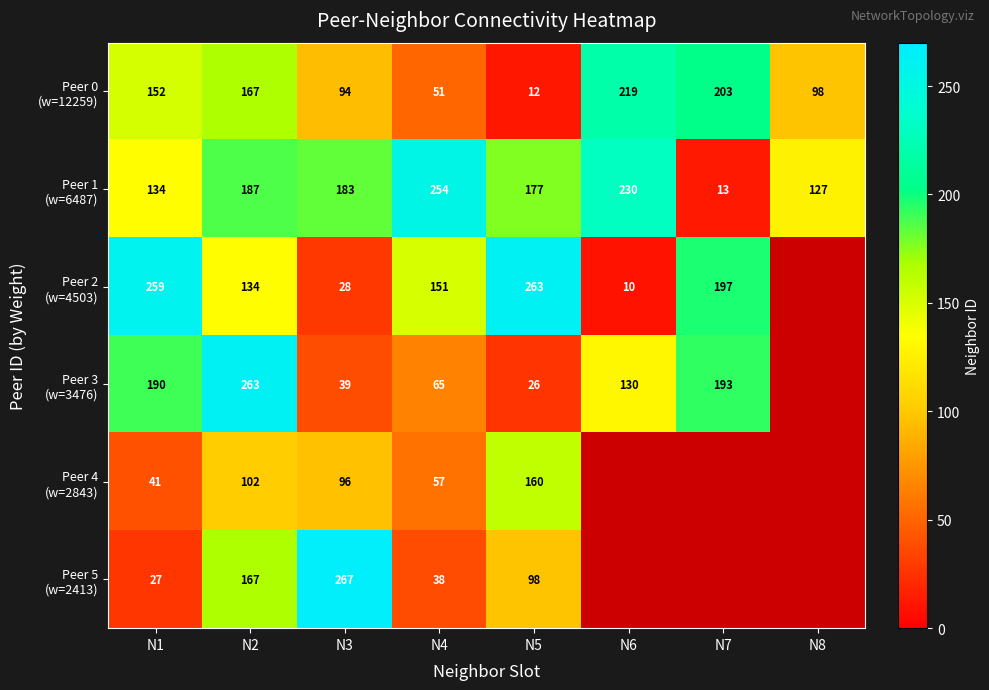

What is the total value across all series at N3?

707